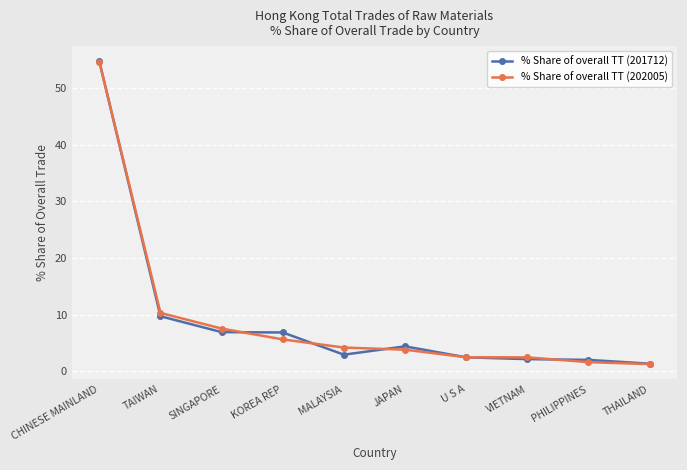

What is the difference between the highest and lowest values at MALAYSIA?

1.3